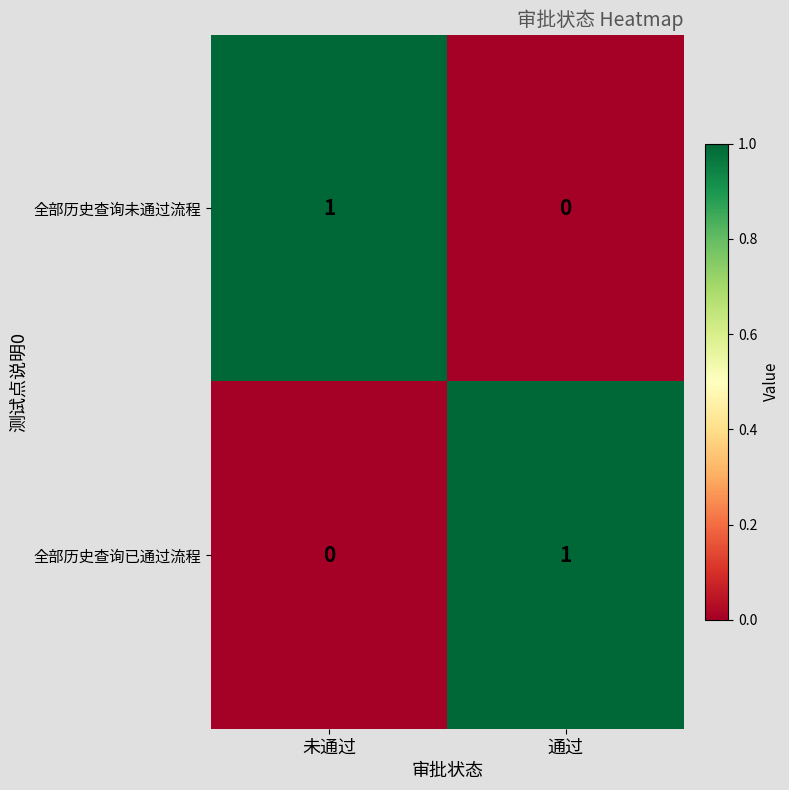

Reading right to left, list all the values displayed in this chart.

全部历史查询未通过流程: 通过=0	未通过=1
全部历史查询已通过流程: 通过=1	未通过=0